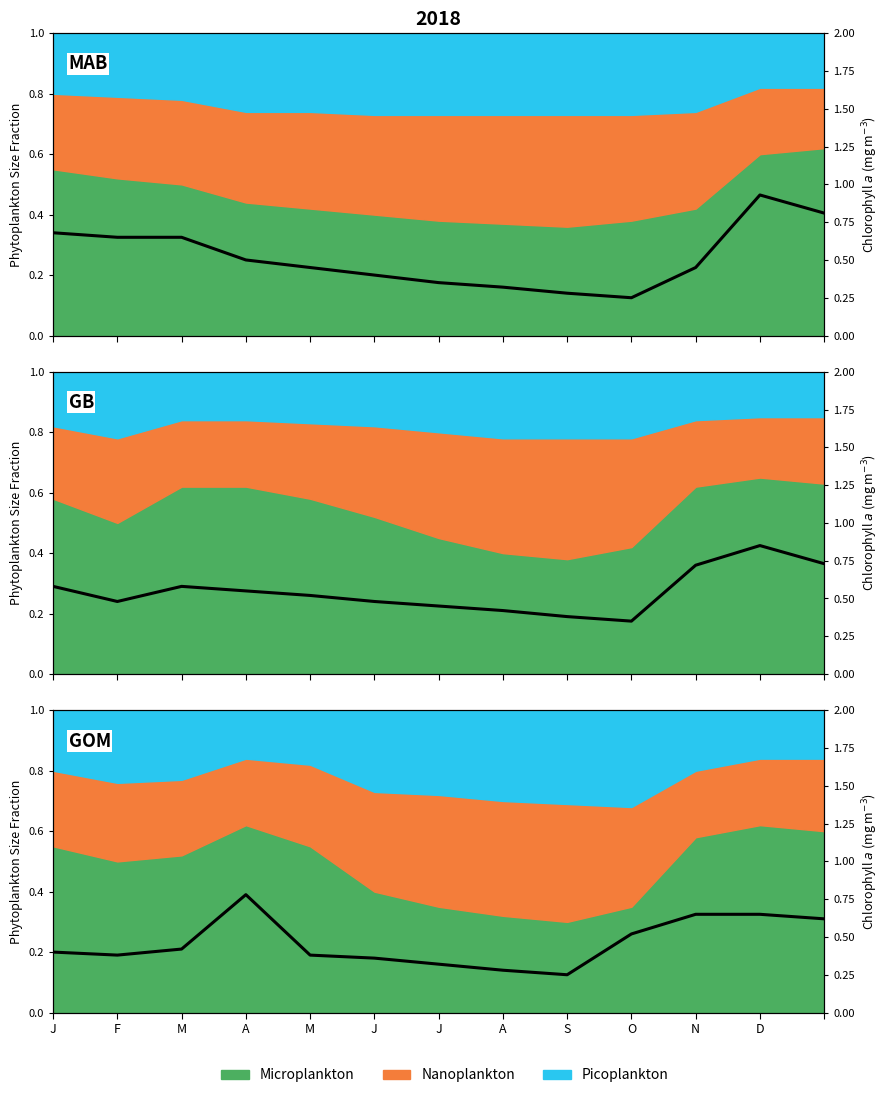

Which label corresponds to the smallest value in the chart?

S